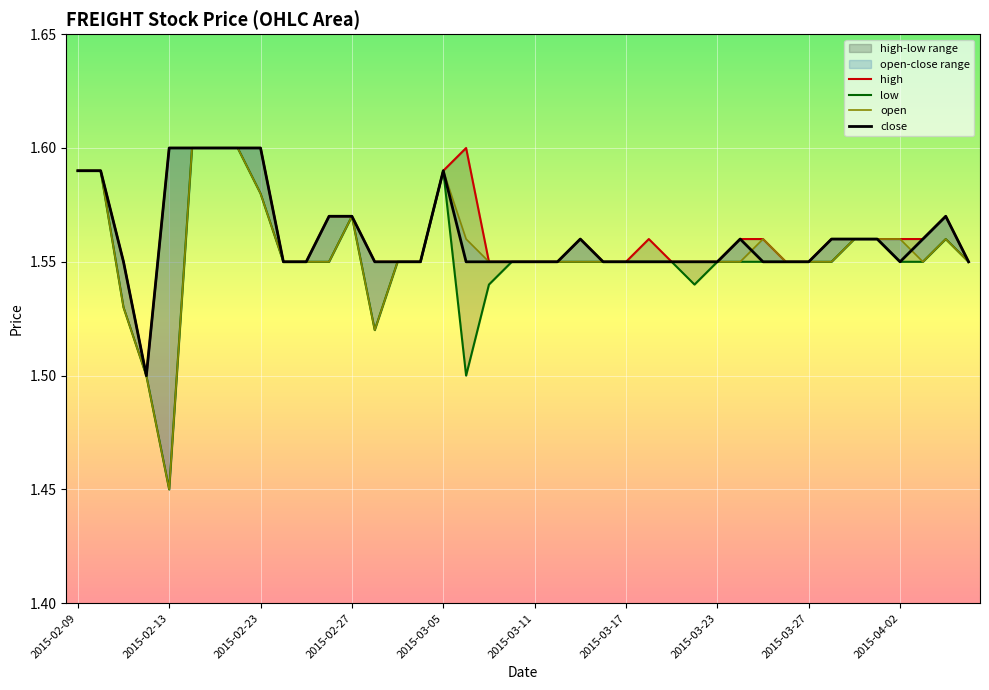

Which series has the largest range (max minus min)?

low